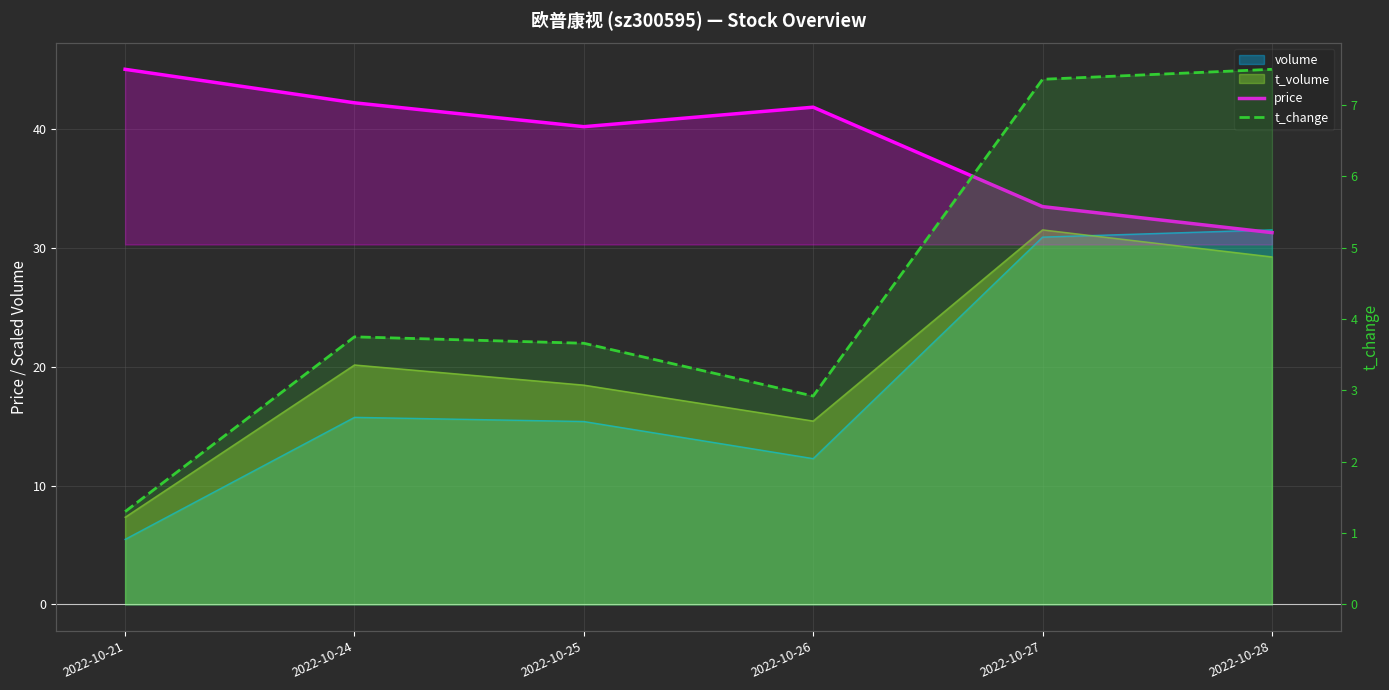

Rank the series at 2022-10-27 from highest to lowest value.

price, t_change